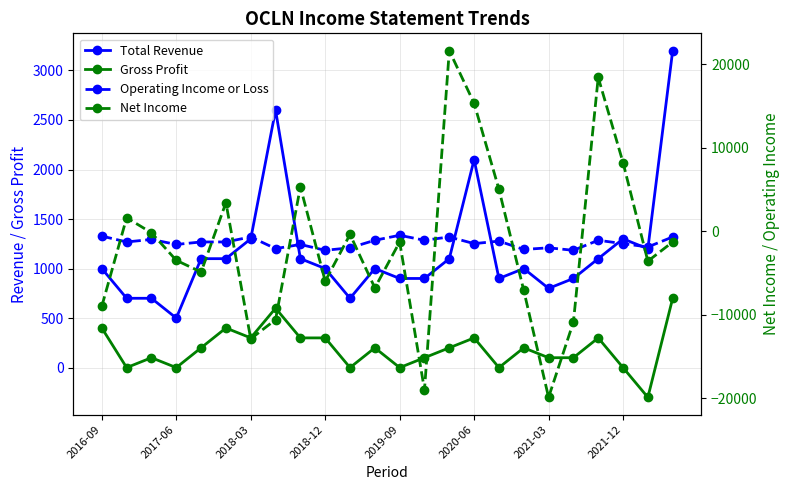

What is the average value of the Net Income series?

-1608